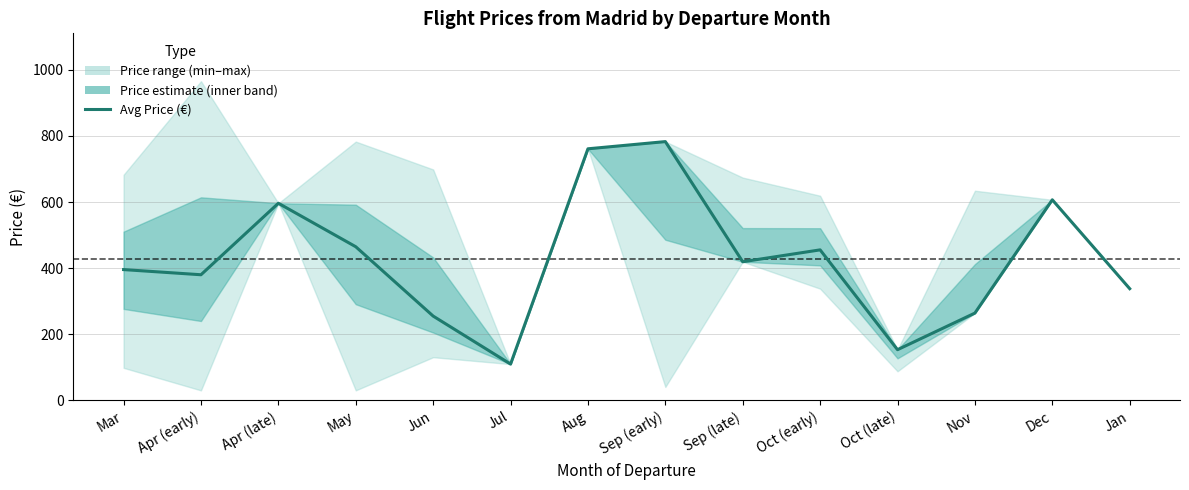

Which has a higher value, Apr (early) or Jan?

Apr (early)